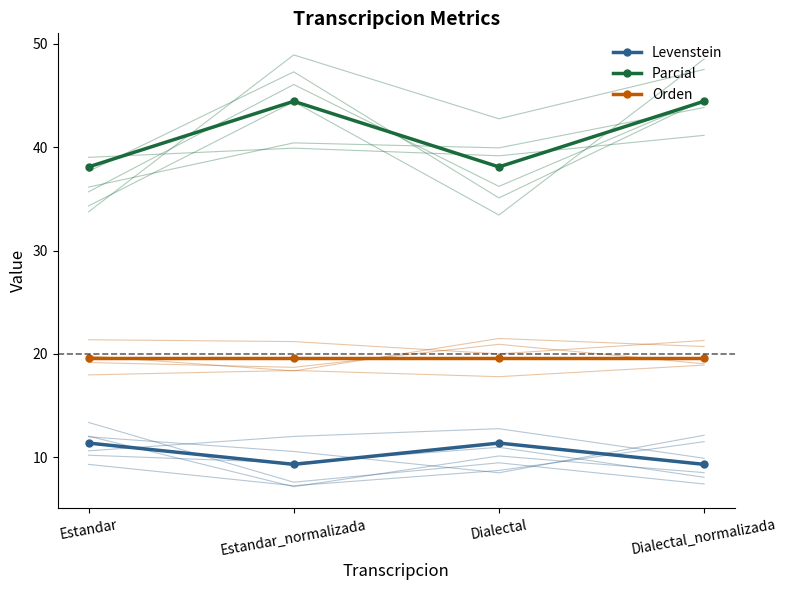

How many lines are shown in the chart?

3